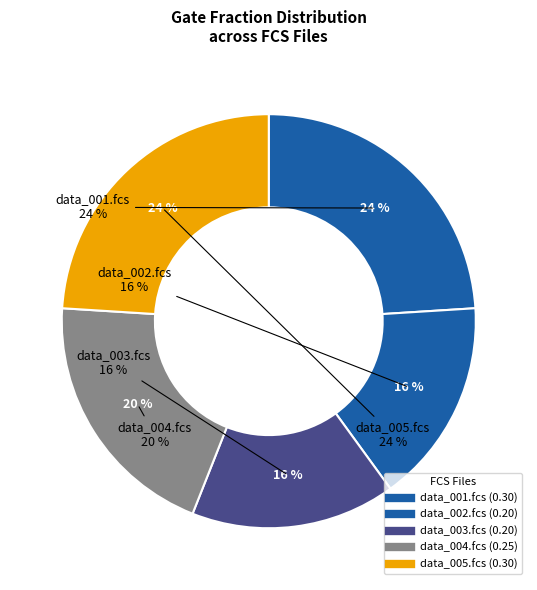

To the nearest percent, what is the difference between the largest and smallest slice percentages?

8%